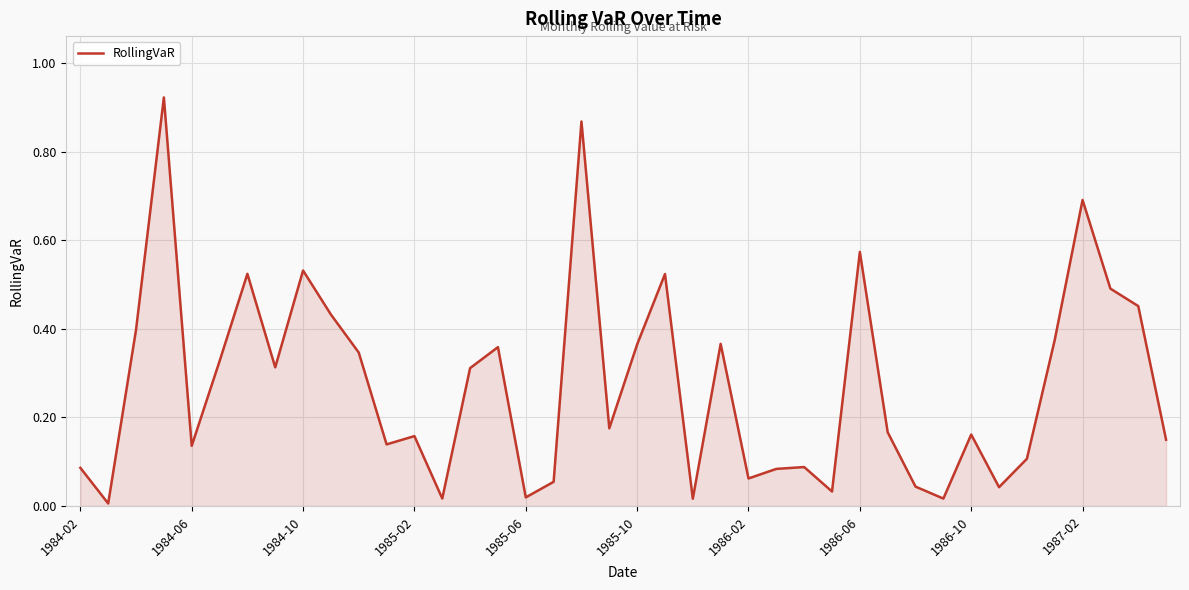

How many lines are shown in the chart?

1